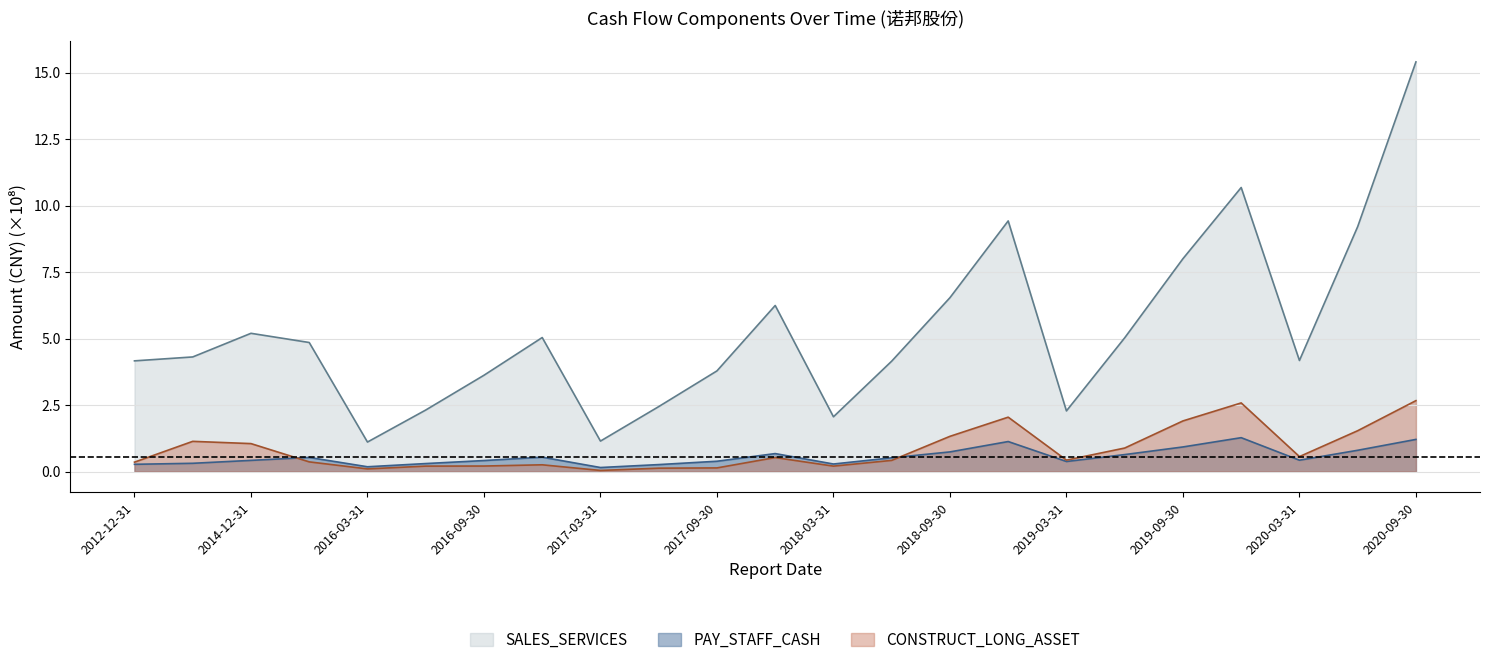

Which category has the lowest value across all series?

2017-03-31